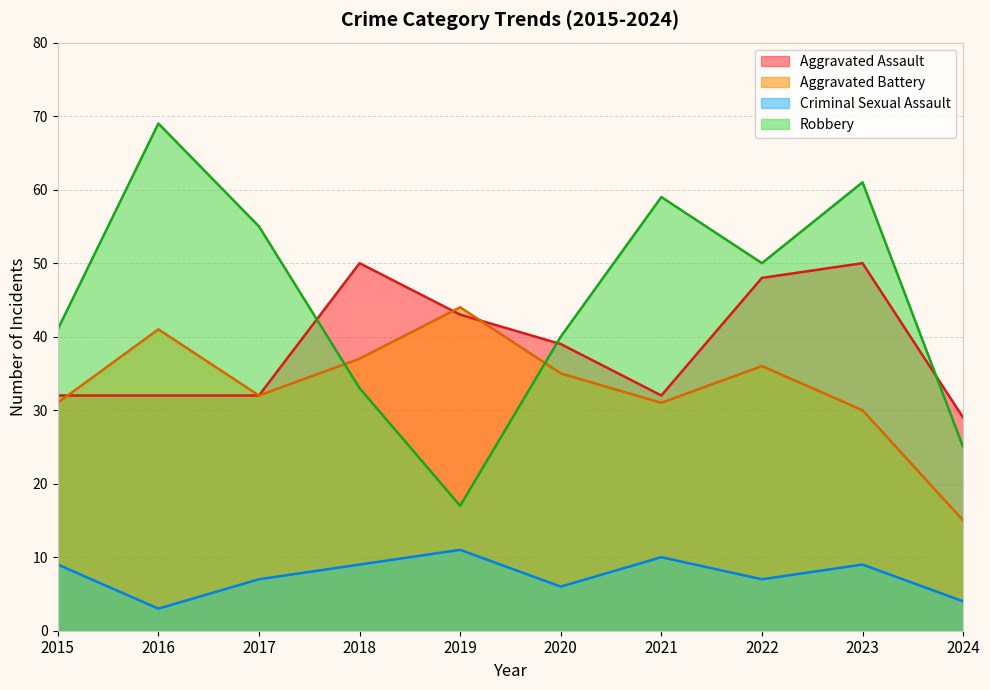

At 2017, list the series in order from smallest to largest.

Criminal Sexual Assault, Aggravated Assault, Aggravated Battery, Robbery